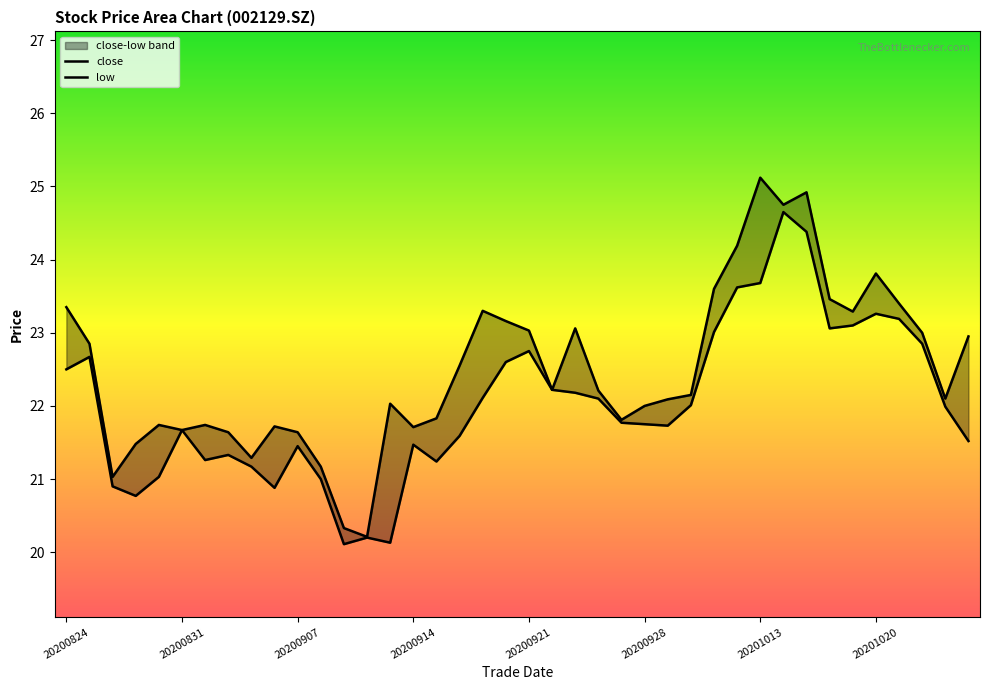

At which category does low reach its first local valley?

20200827